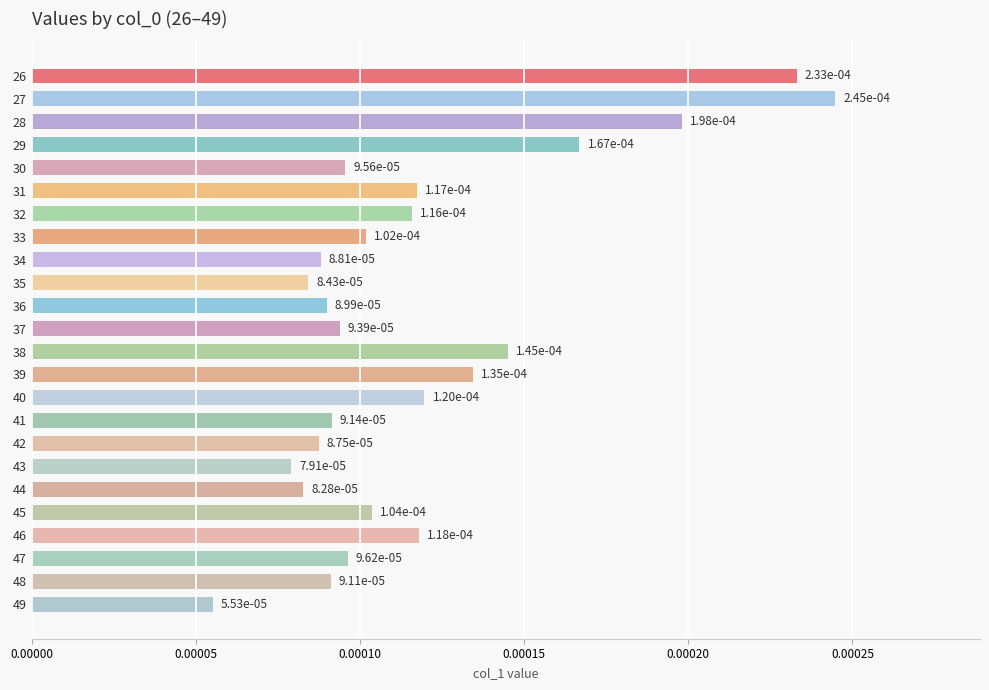

Which has a higher value, 42 or 39?

39